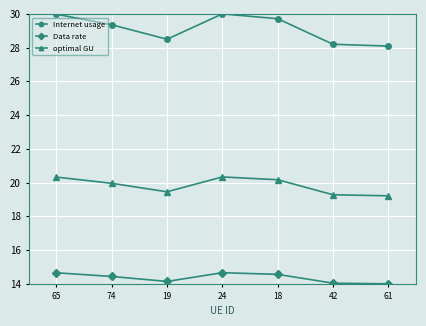

How many series are shown in this chart?

3